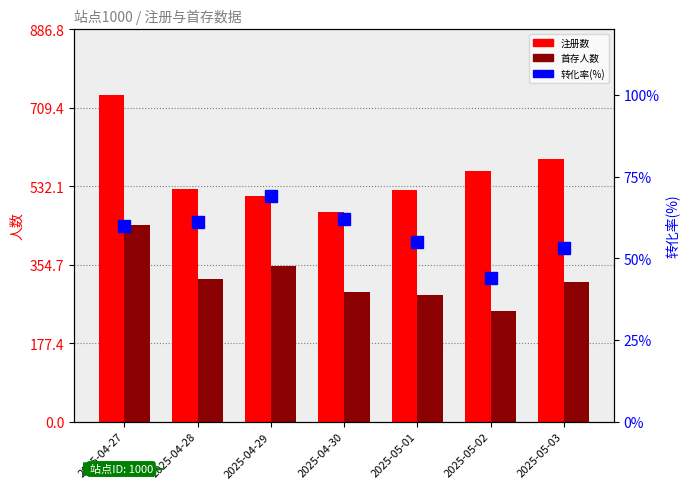

At which category is the sum across all series the highest?

2025-04-27